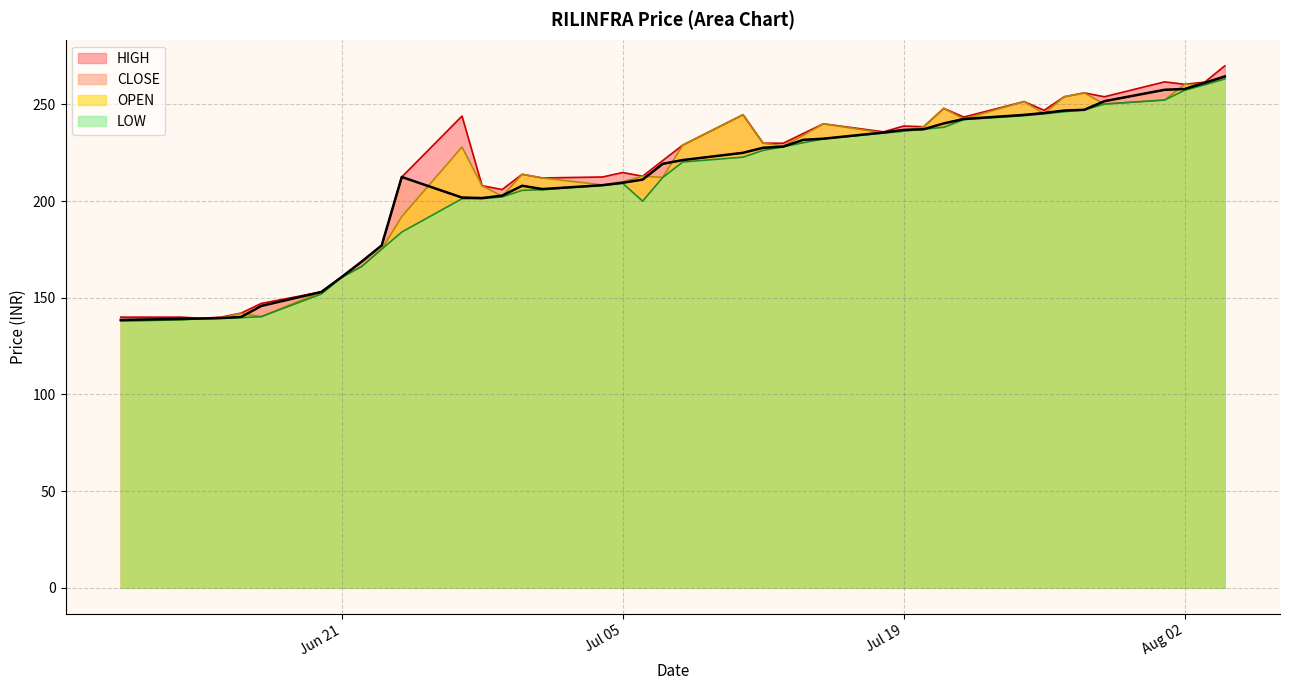

The value of OPEN at 2022-06-14 is 50.7. True or false?

False